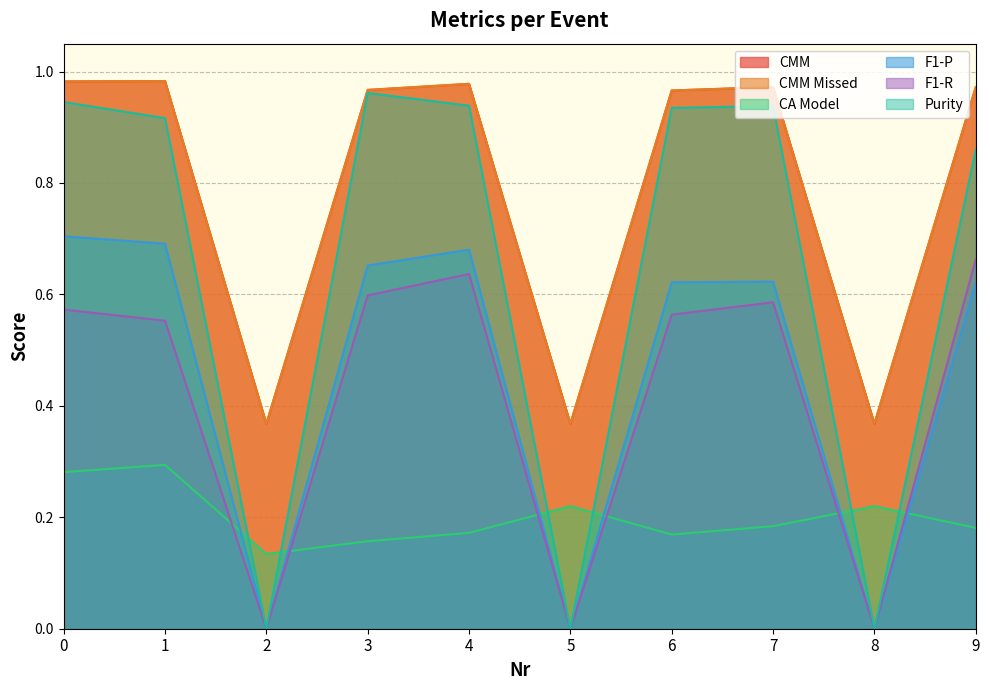

The F1-R series shows 0.5 at 2. True or false?

False